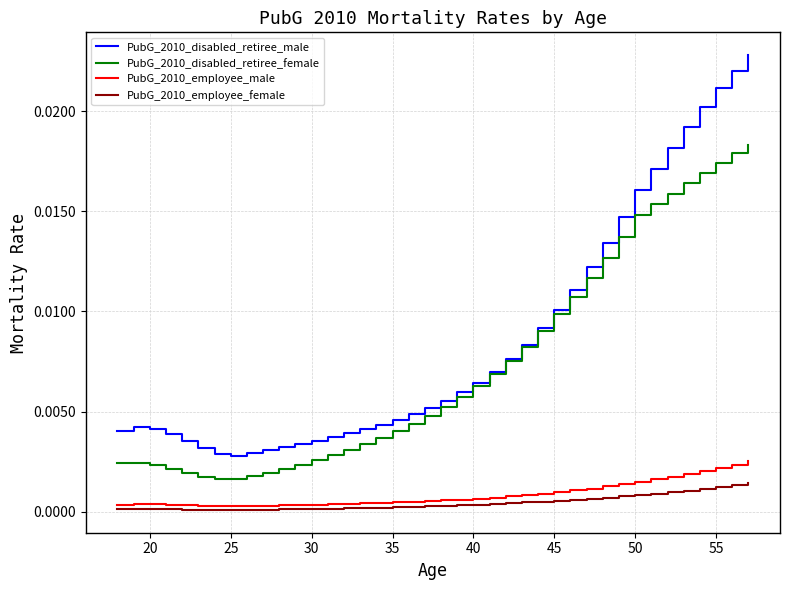

List the series in order of their peak value, highest first.

PubG_2010_disabled_retiree_male, PubG_2010_disabled_retiree_female, PubG_2010_employee_male, PubG_2010_employee_female